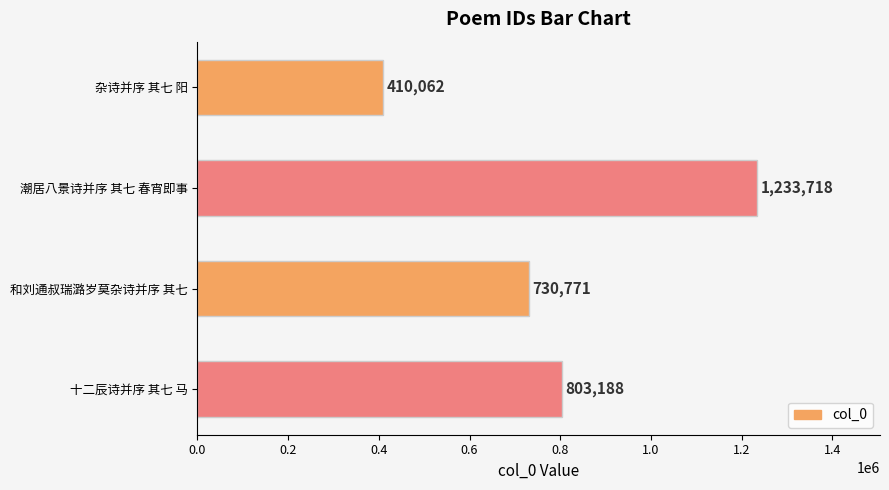

Count the number of data series in this chart.

1